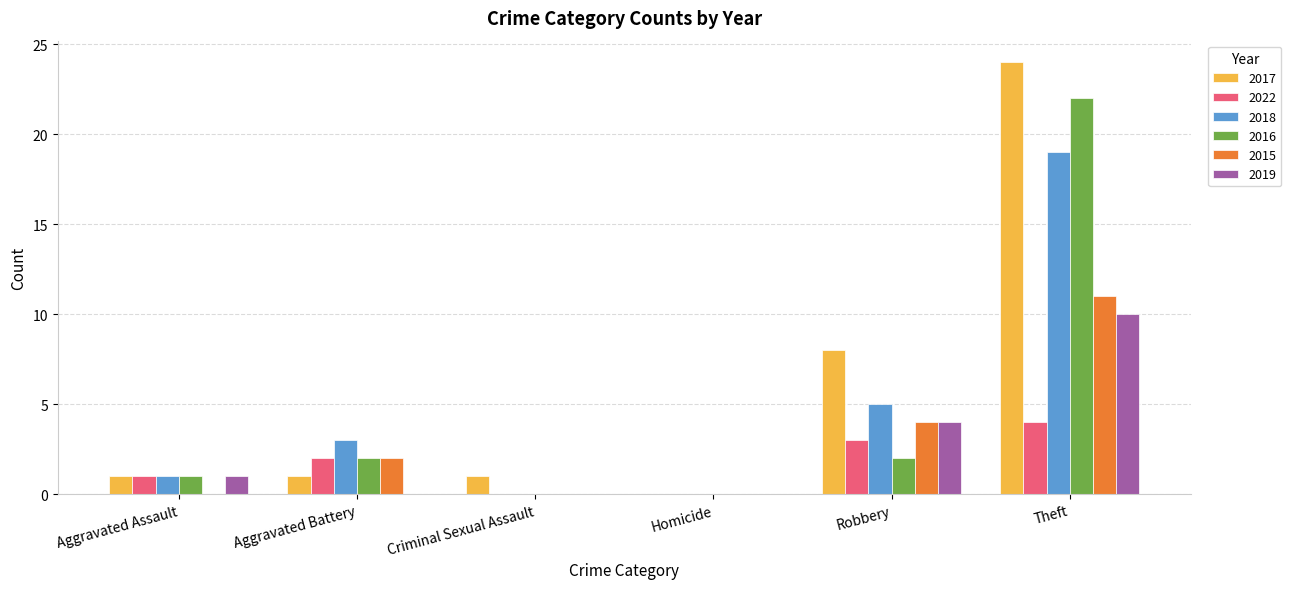

How many 2022 values are between 0 and 3?

5